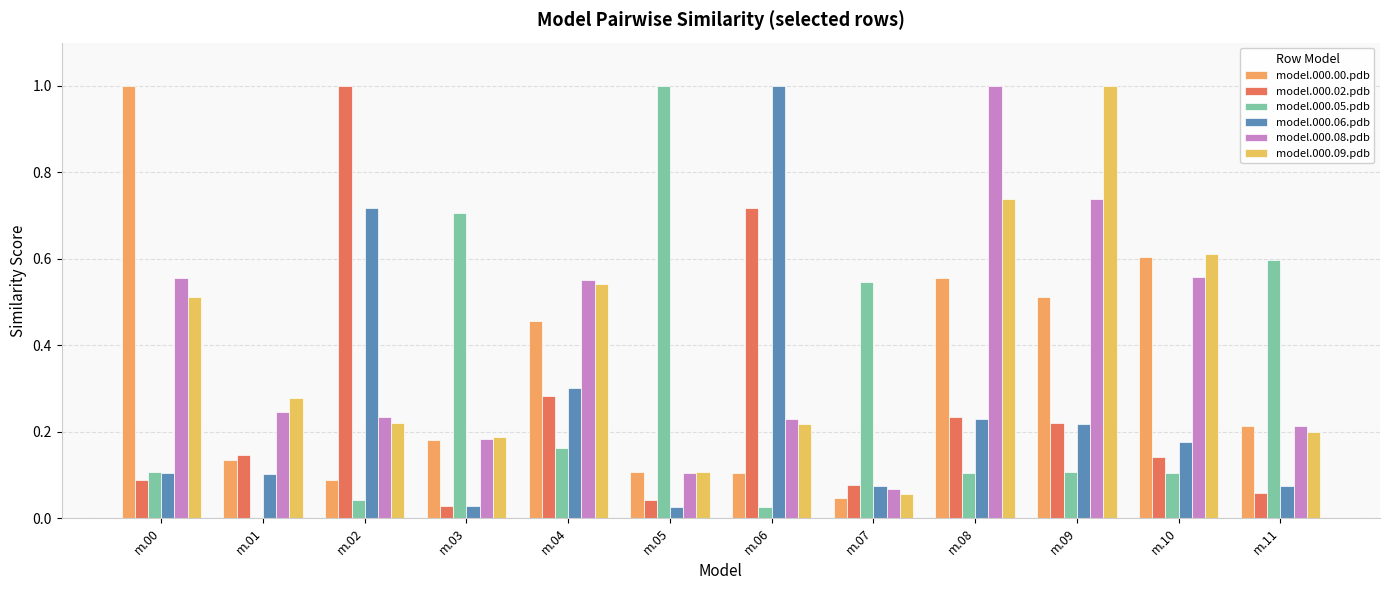

Which series has the largest range (max minus min)?

model.000.05.pdb